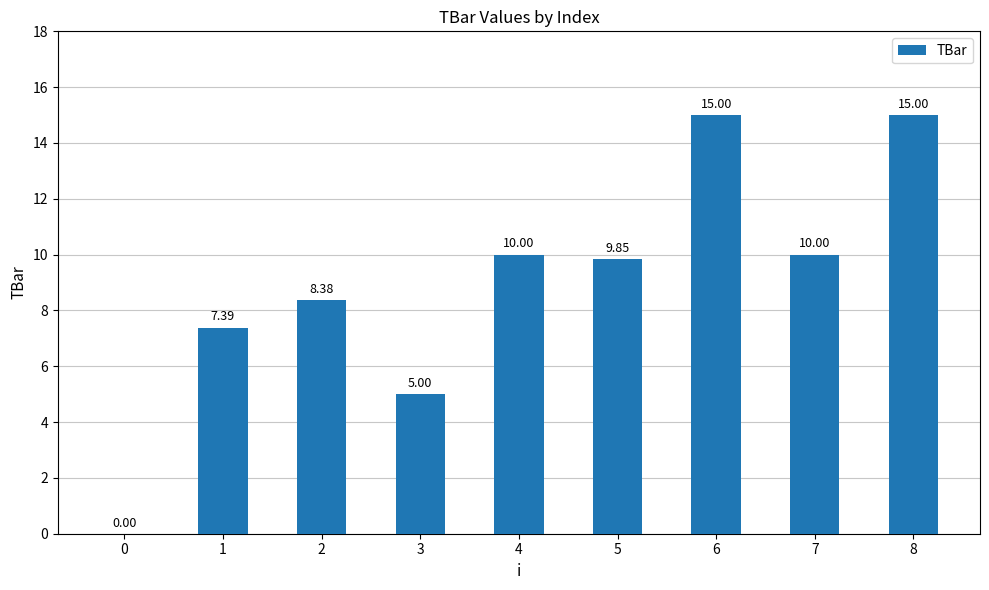

What is the change in value from 7 to 8?

+5.0